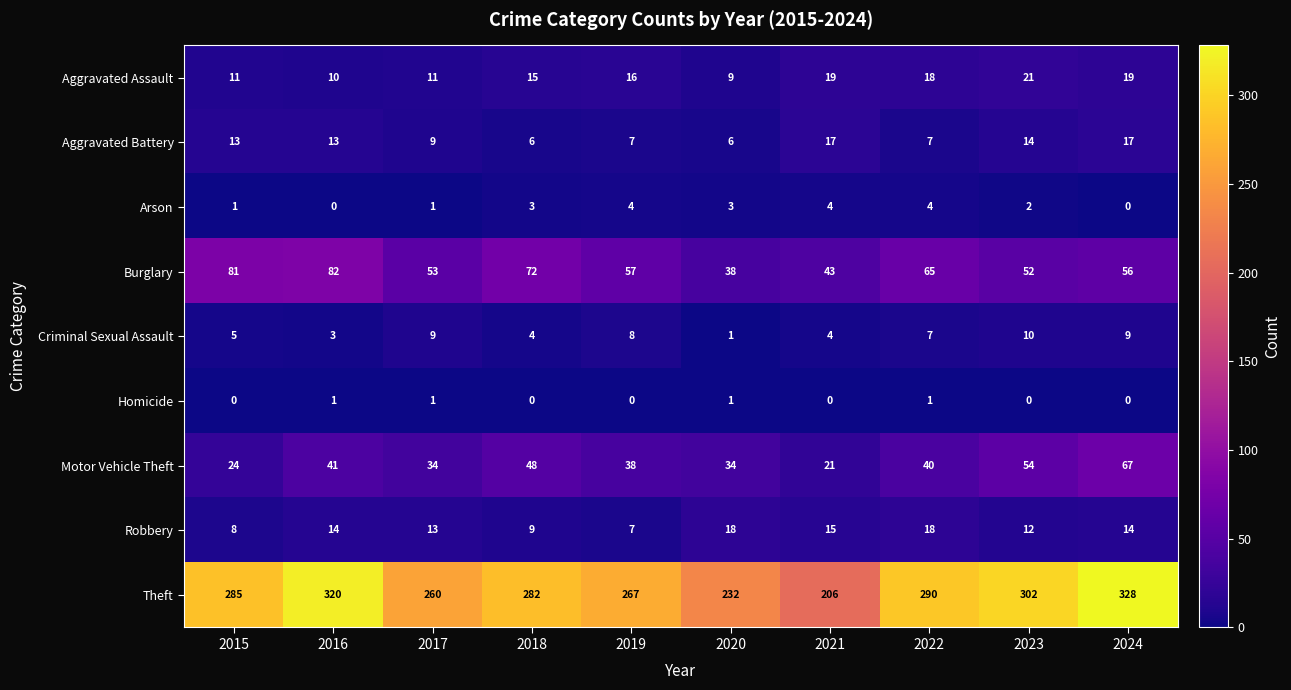

The Homicide series shows 0 at 2024. True or false?

True